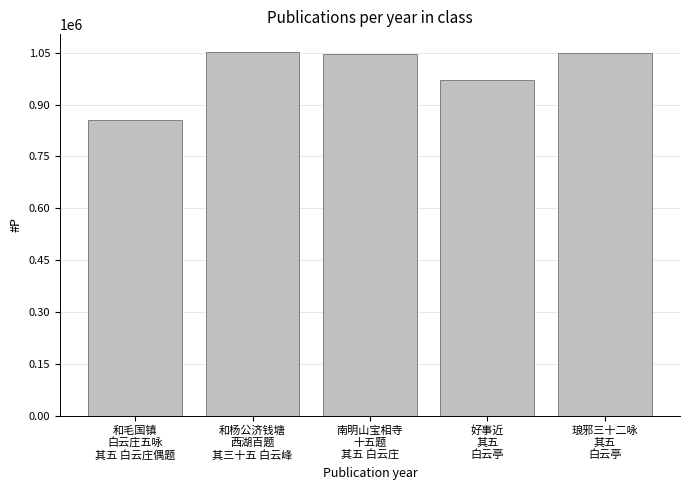

What is the maximum value shown in the chart?

1051080